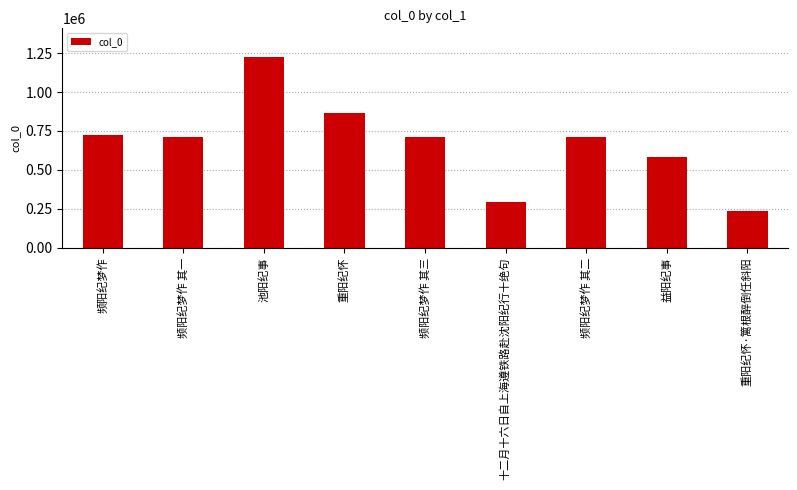

What is the difference between the second highest and minimum values?

627674